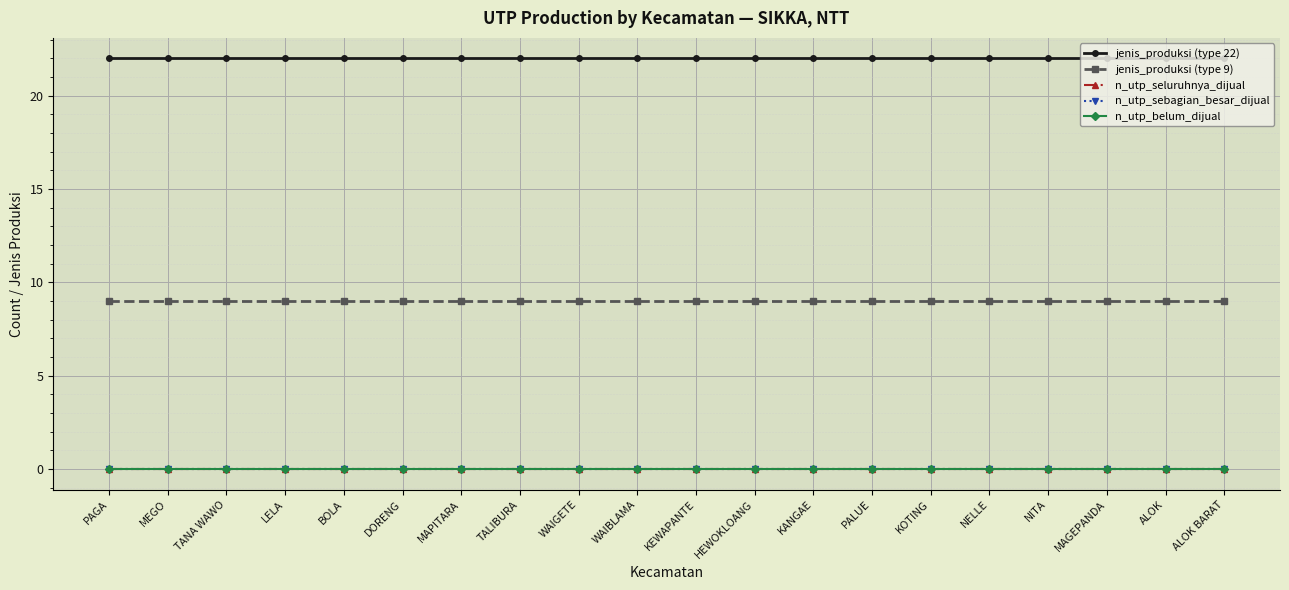

True or false: n_utp_belum_dijual and jenis_produksi (type 22) intersect in this chart.

False